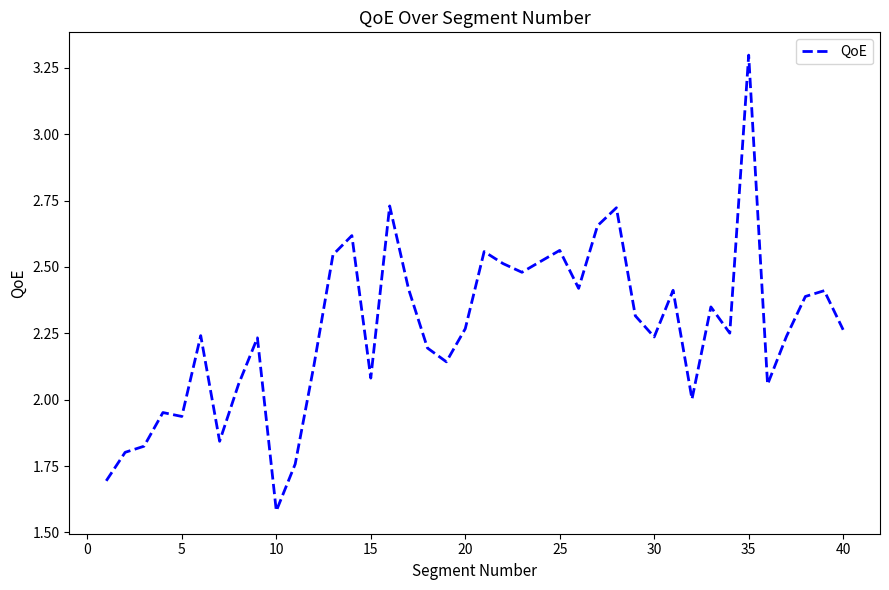

Count the number of data series in this chart.

1